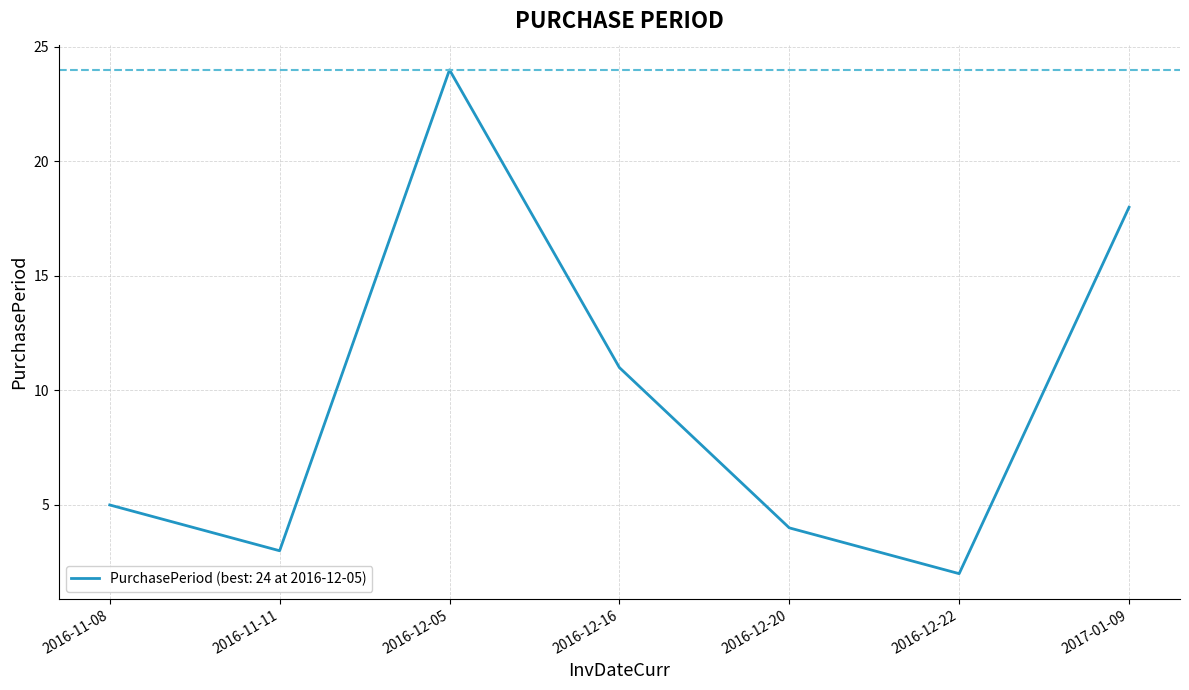

Count the number of categories in the chart.

7